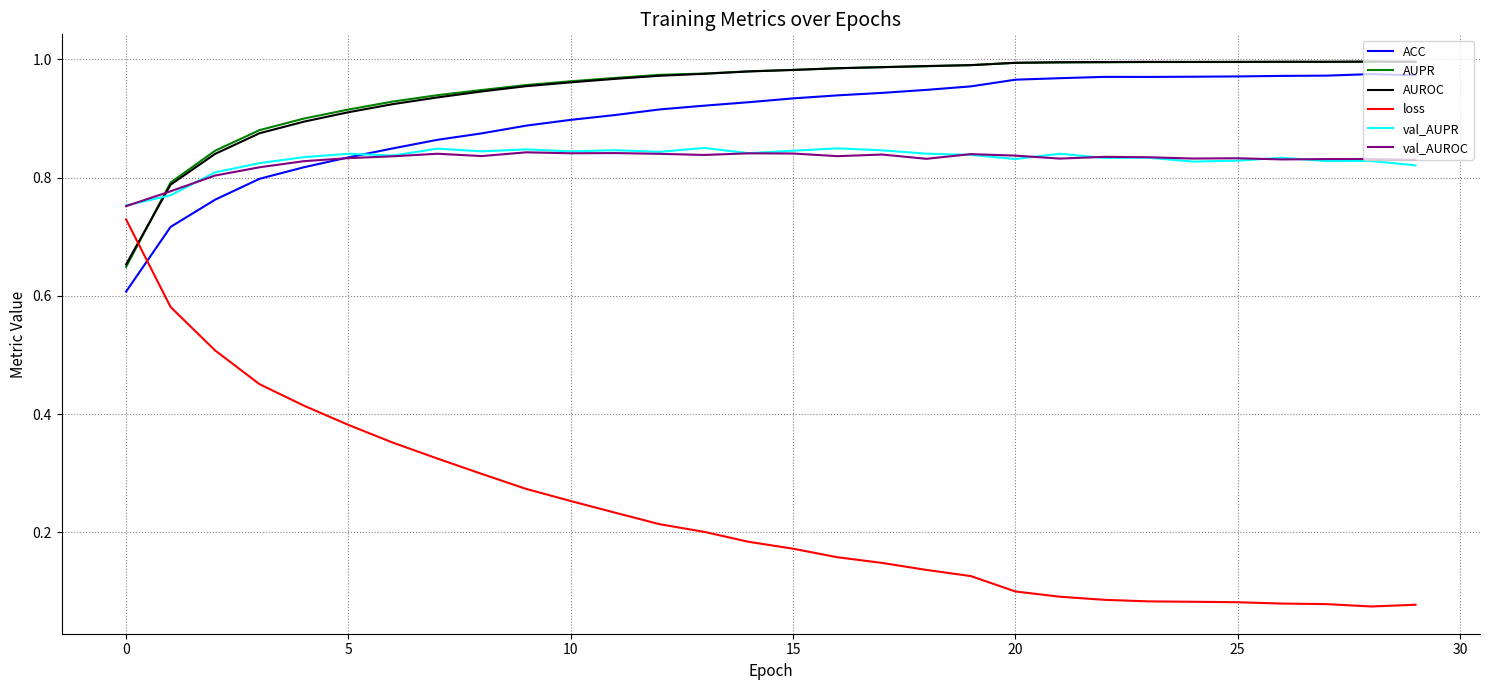

Which series has the largest range (max minus min)?

loss